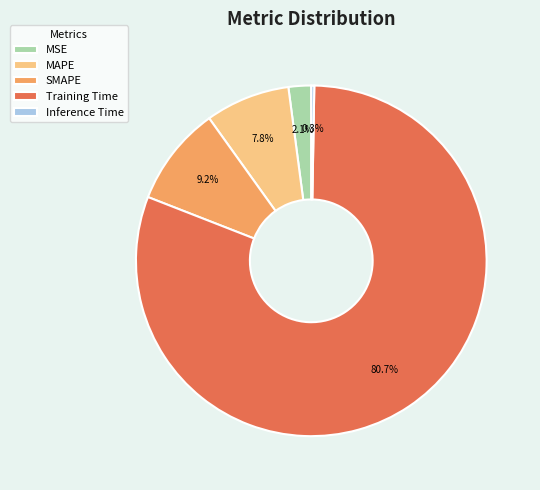

Is the sum of SMAPE and MAPE greater than half?

No